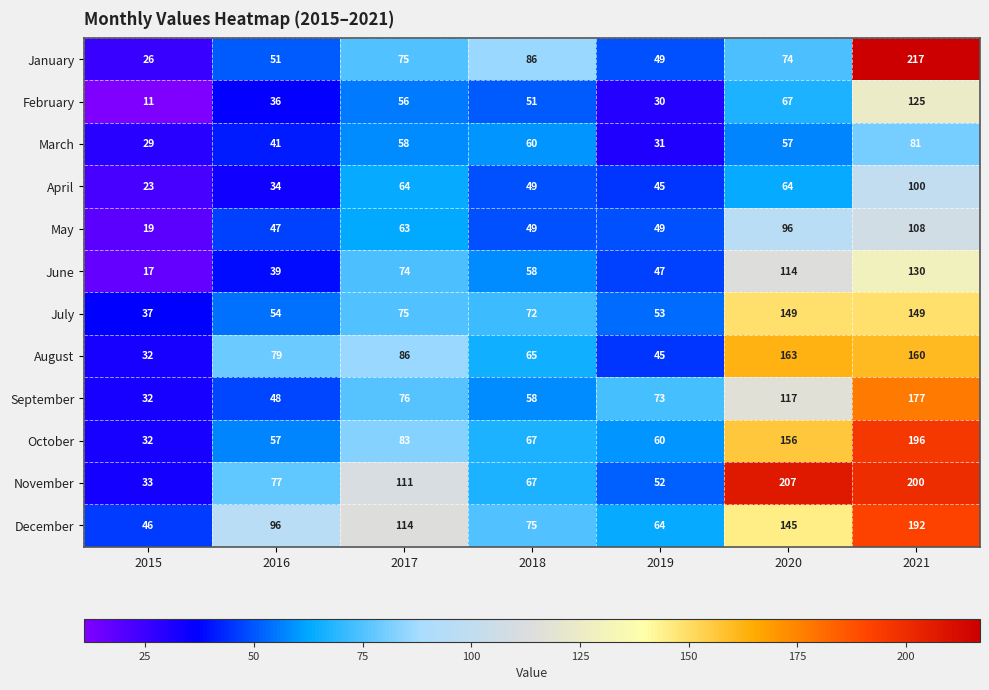

At how many categories does at least one series exceed 84?

5